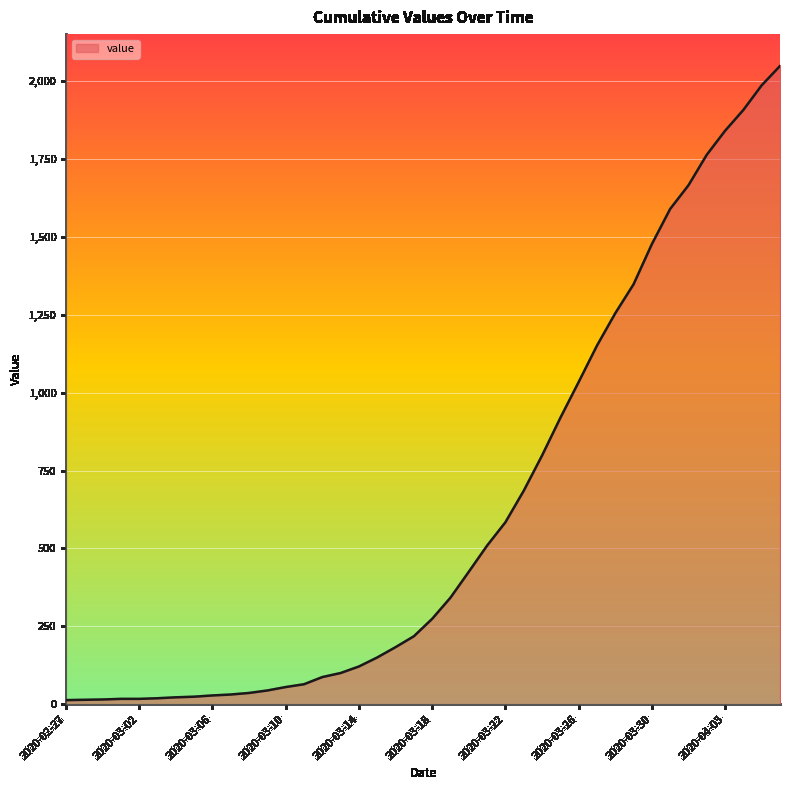

What is the difference between the second highest and minimum values?

1974